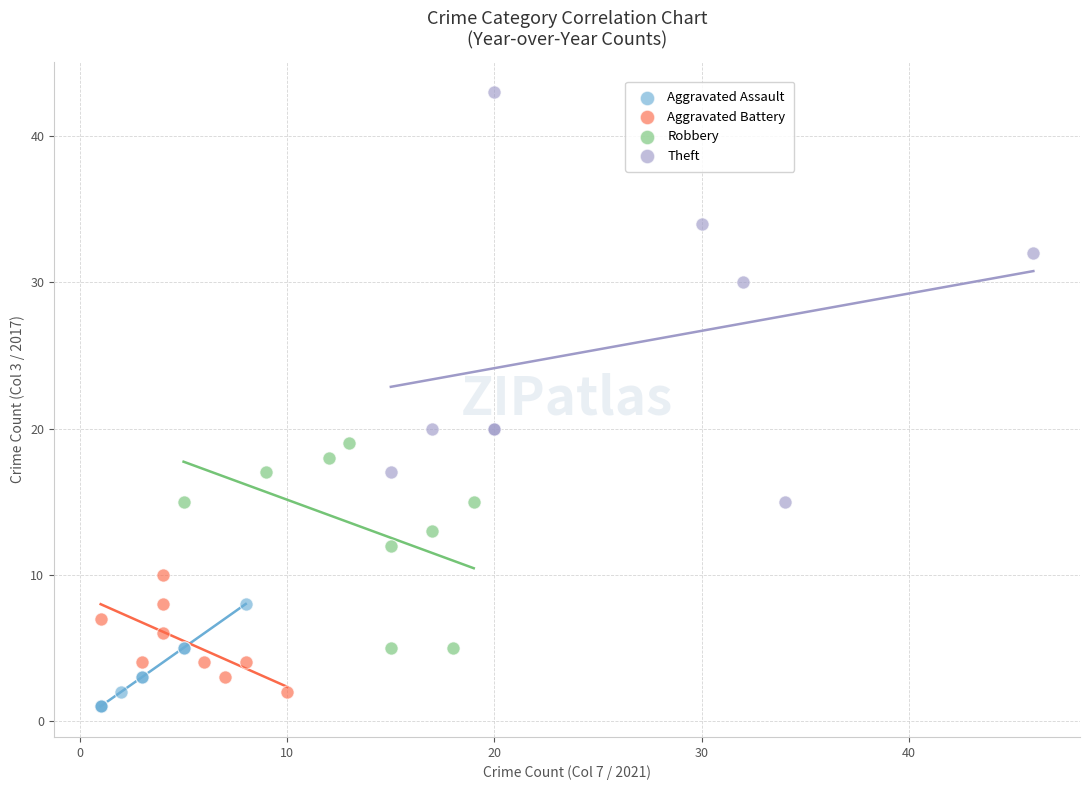

Which series contains the highest Y value?

Theft